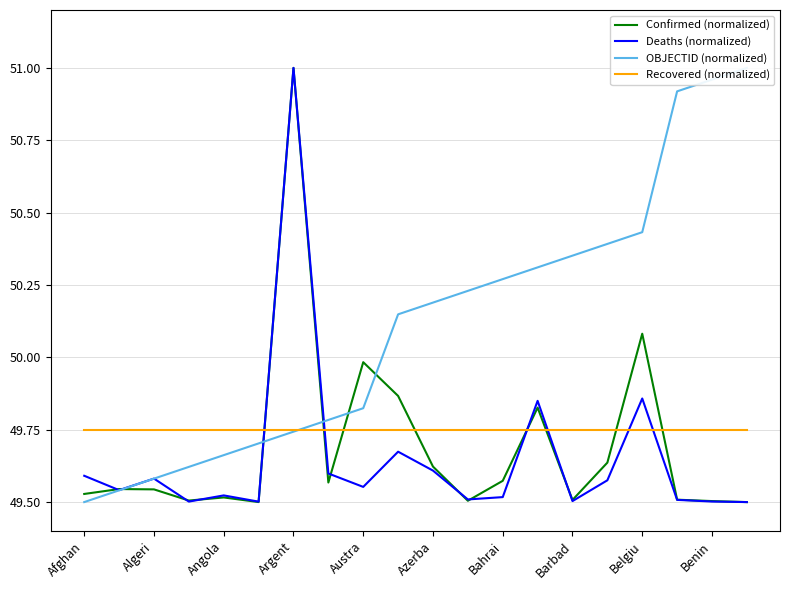

What is the total value across all series at 15?

199.4